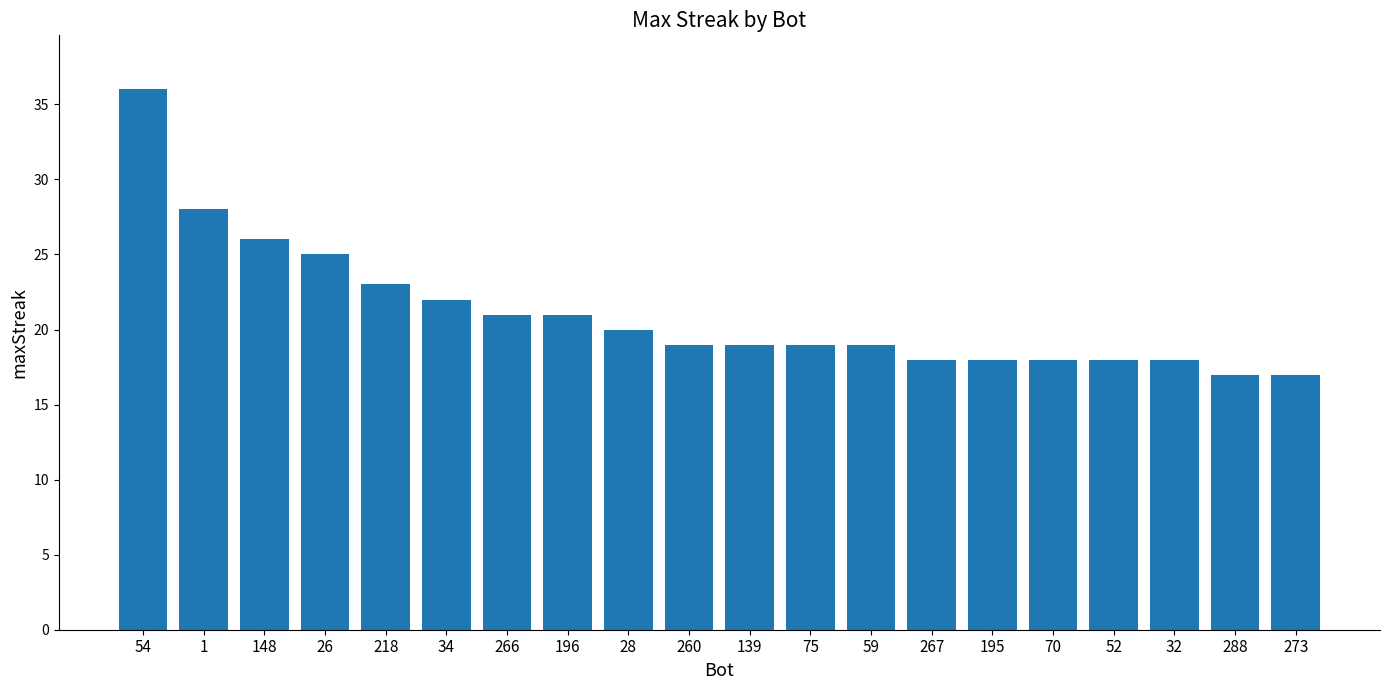

Is it true that the value at 26 is 25?

True